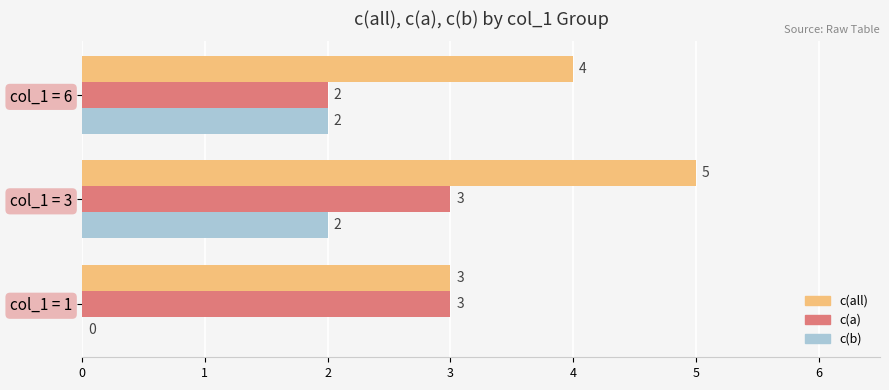

What is the sum of the c(a) values at col_1 = 6 and col_1 = 3?

5